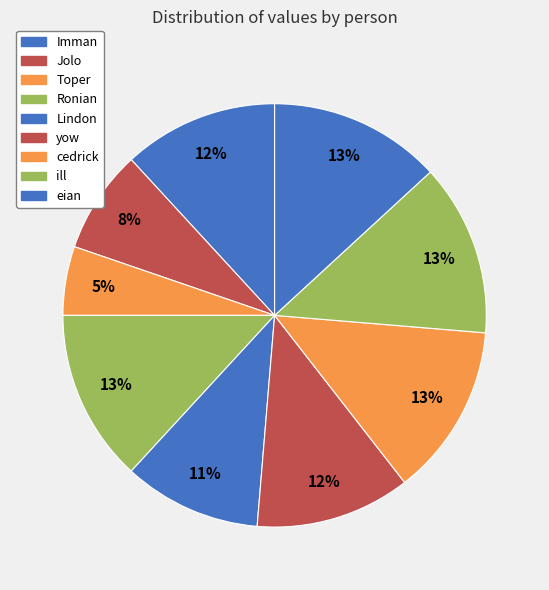

Rank the categories by value from highest to lowest.

Ronian, cedrick, ill, eian, Imman, yow, Lindon, Jolo, Toper